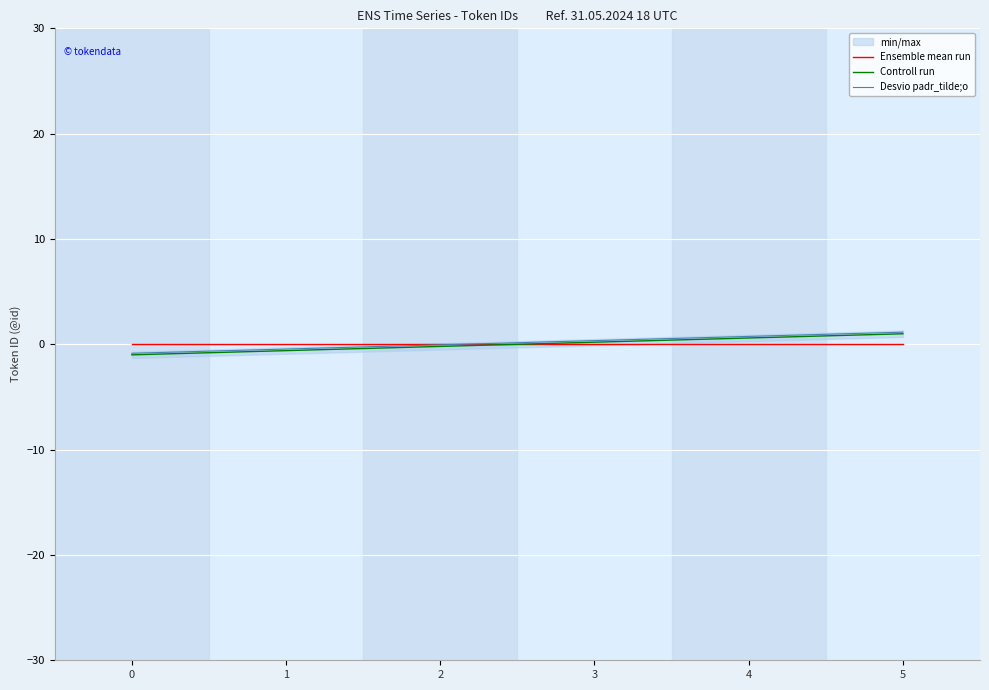

Reading left to right, transcribe all the data shown in this chart.

Ensemble mean run: 0.0	0.0	0.0	0.0	0.0	0.0
Controll run: -1.0	-0.6	-0.2	0.2	0.6	1.0
Desvio padr_tilde;o: -0.8	-0.5	-0.1	0.3	0.7	1.1